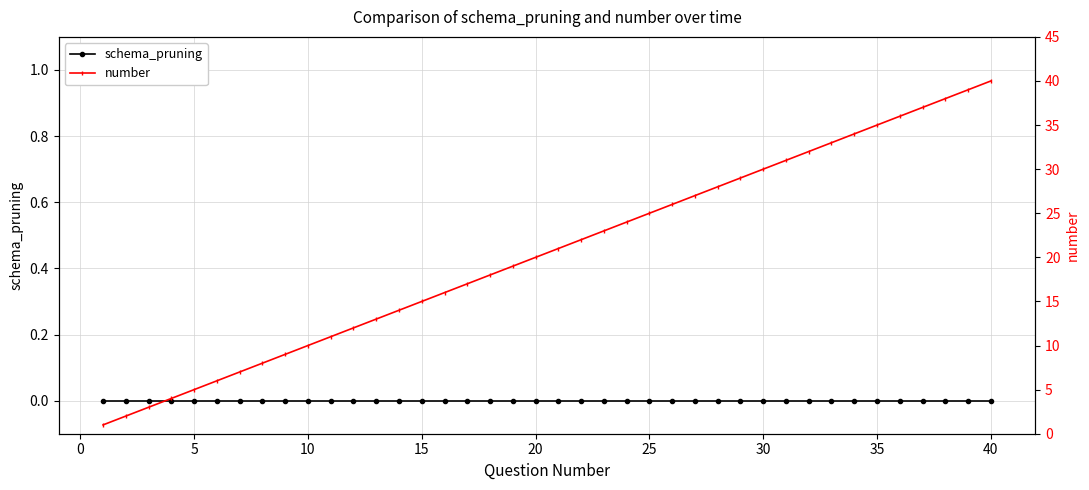

The number series shows 9 at 22. True or false?

False